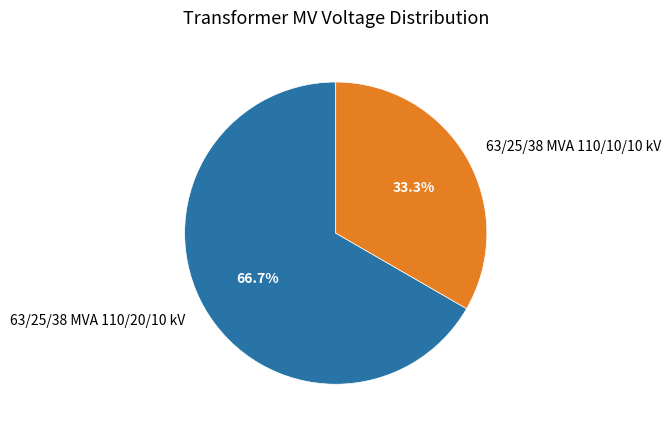

The 63/25/38 MVA 110/10/10 kV slice represents 33% of the pie. True or false?

True